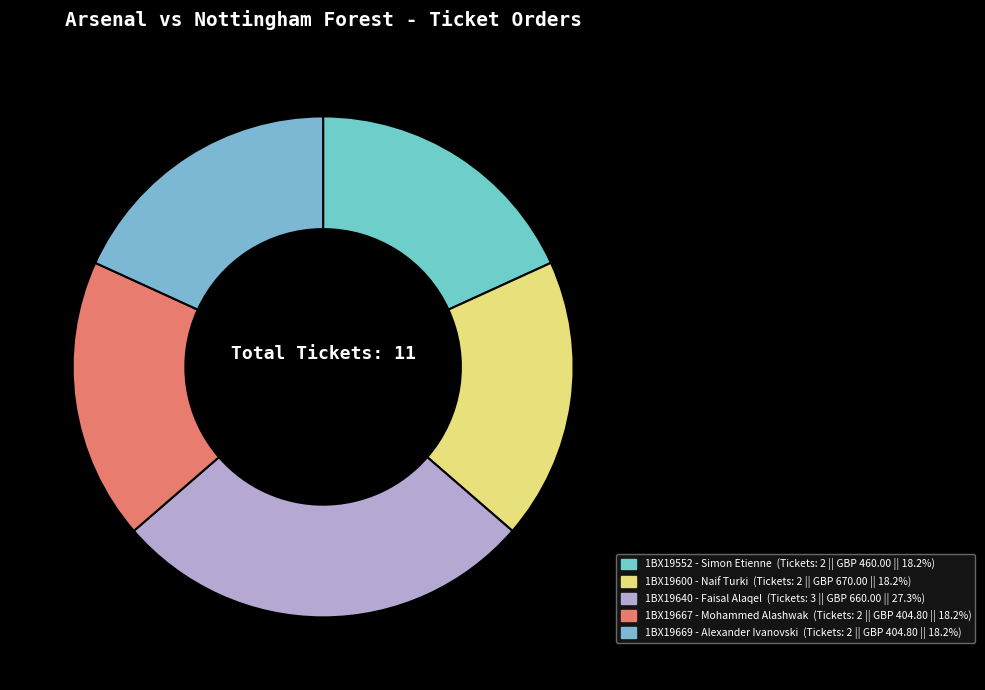

Is there any slice that represents more than half of the pie?

No